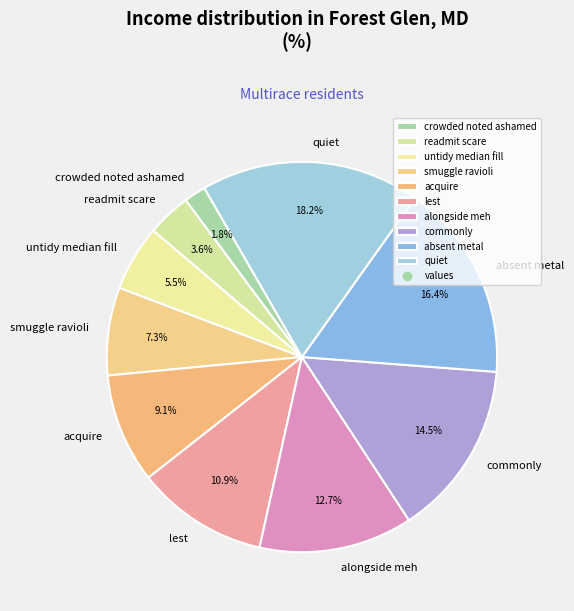

Rank the categories by value from lowest to highest.

crowded noted ashamed, readmit scare, untidy median fill, smuggle ravioli, acquire, lest, alongside meh, commonly, absent metal, quiet